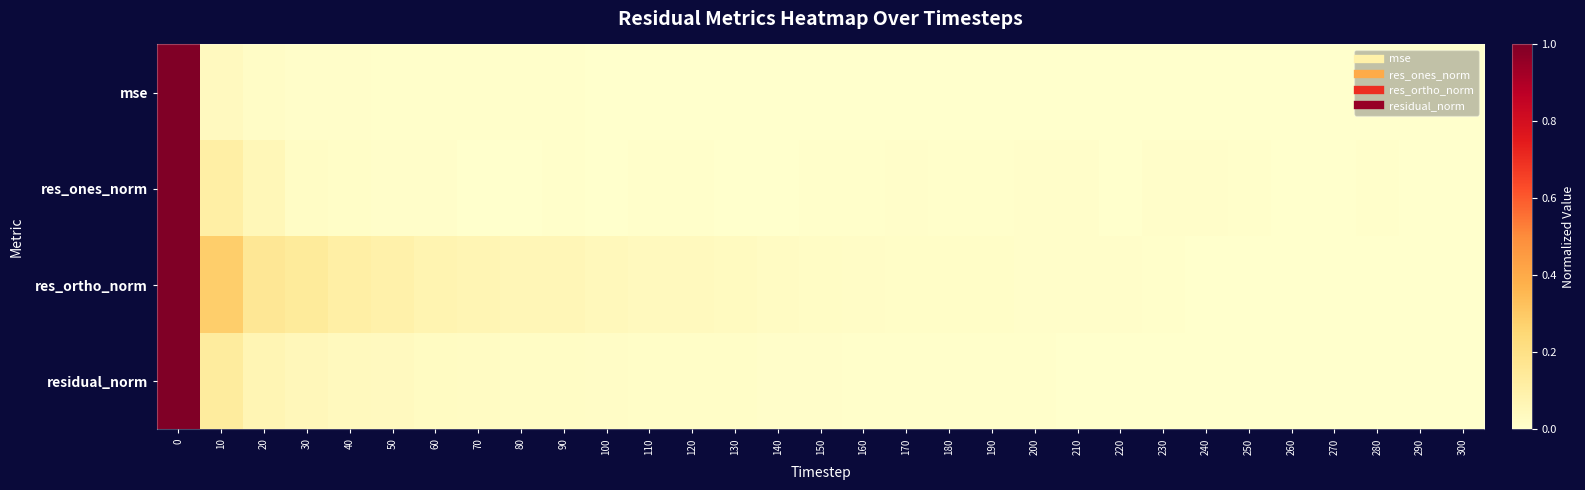

At 240, list the series in order from largest to smallest.

res_ones_norm, res_ortho_norm, residual_norm, mse